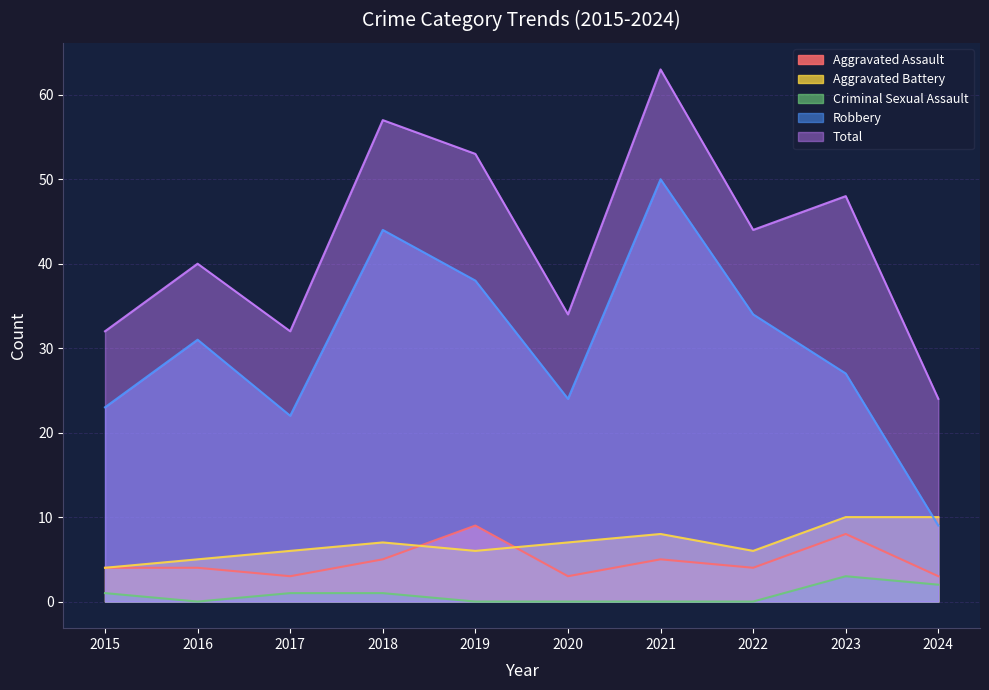

Where is the first local minimum for Robbery?

2017